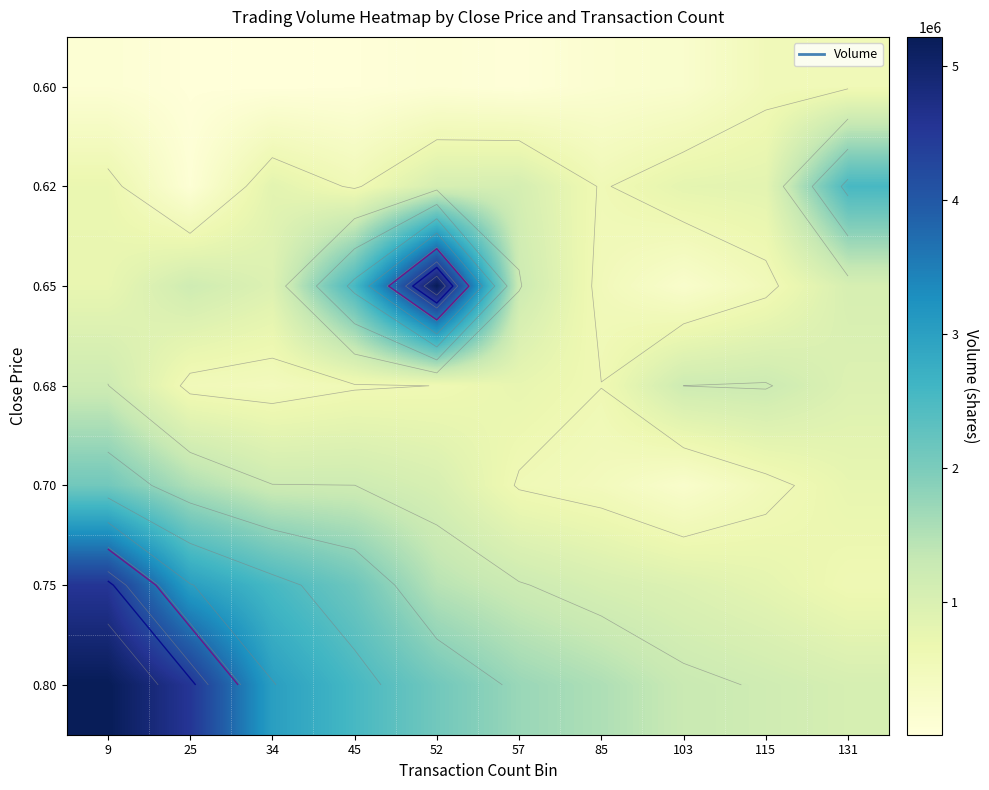

What is the difference between the maximum and minimum values in the 0.75 series?

3933890